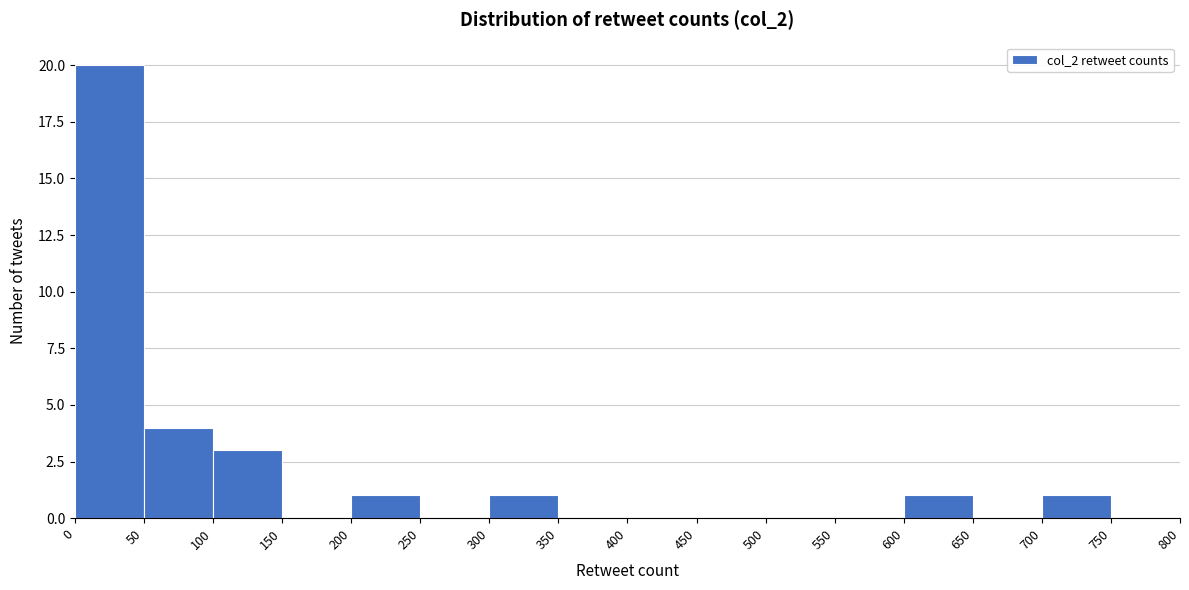

Reading left to right, transcribe this chart: for each bar, give the range it covers on the x-axis and its height. The values are not printed on the chart, so give them approximately, as read against the axis.

0 to 50: 20
50 to 100: 4
100 to 150: 3
150 to 200: 0
200 to 250: 1
250 to 300: 0
300 to 350: 1
350 to 400: 0
400 to 450: 0
450 to 500: 0
500 to 550: 0
550 to 600: 0
600 to 650: 1
650 to 700: 0
700 to 750: 1
750 to 800: 0